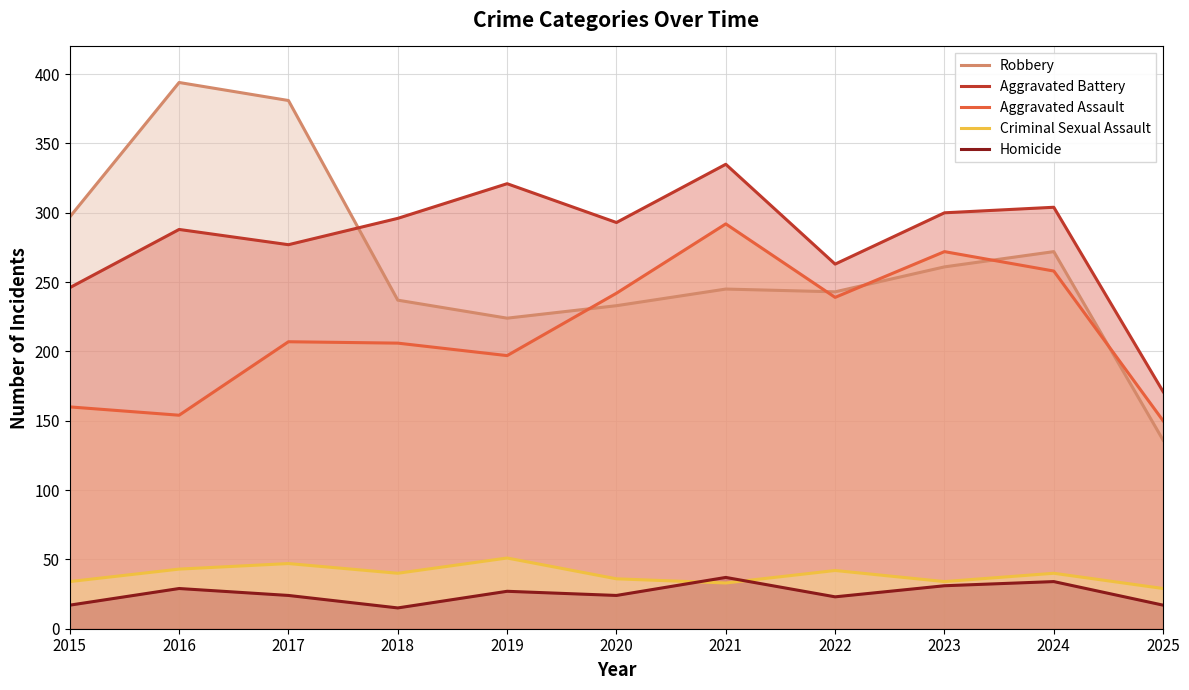

Is the value of Robbery at 2023 greater than the value of Aggravated Battery at 2022?

No